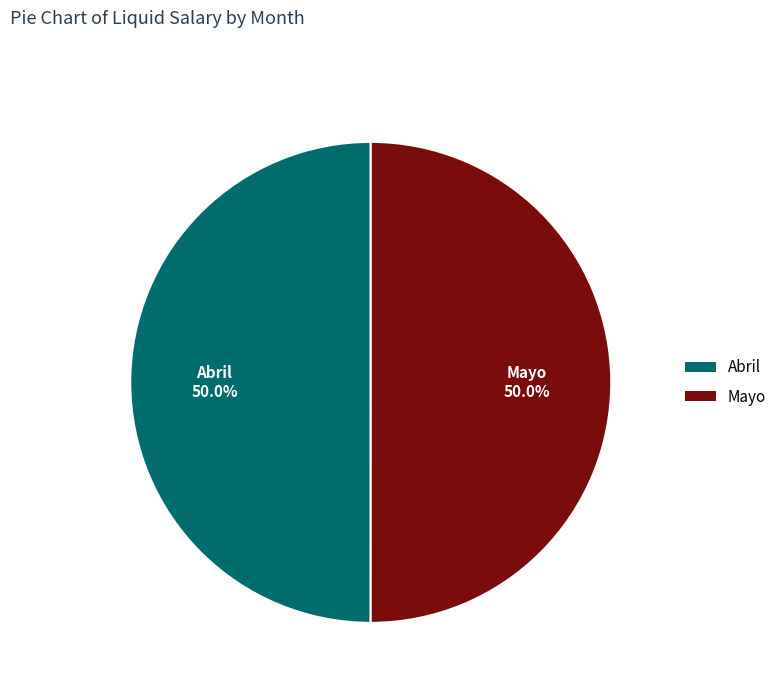

To the nearest percent, what is the combined percentage of Mayo and Abril?

100%